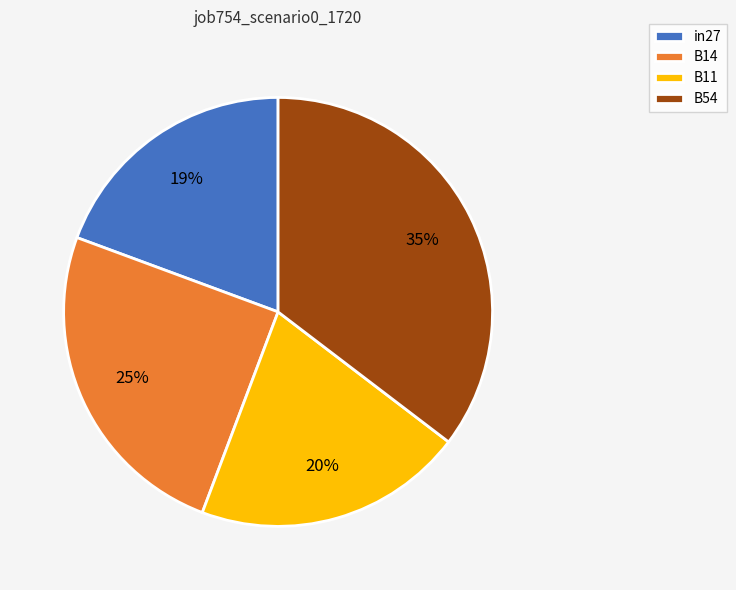

Between in27 and B14, which is larger?

B14